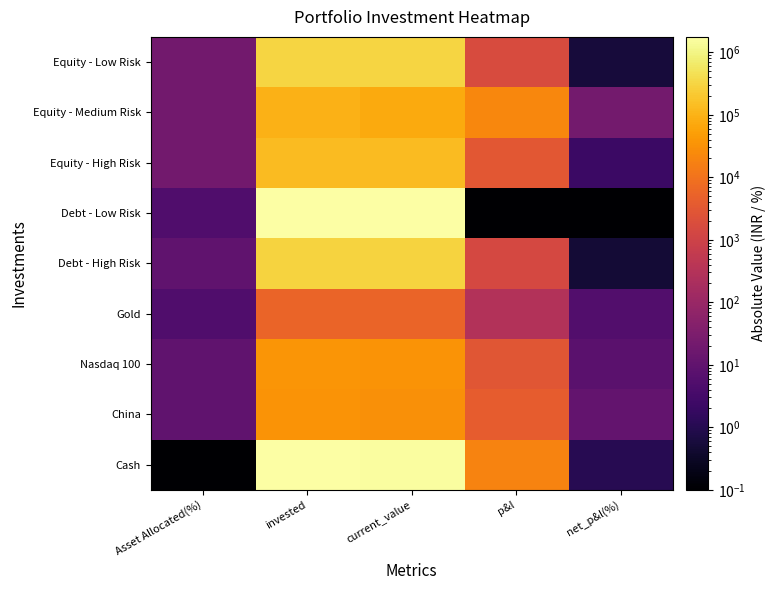

At which category does the chart reach its minimum across all series?

p&l